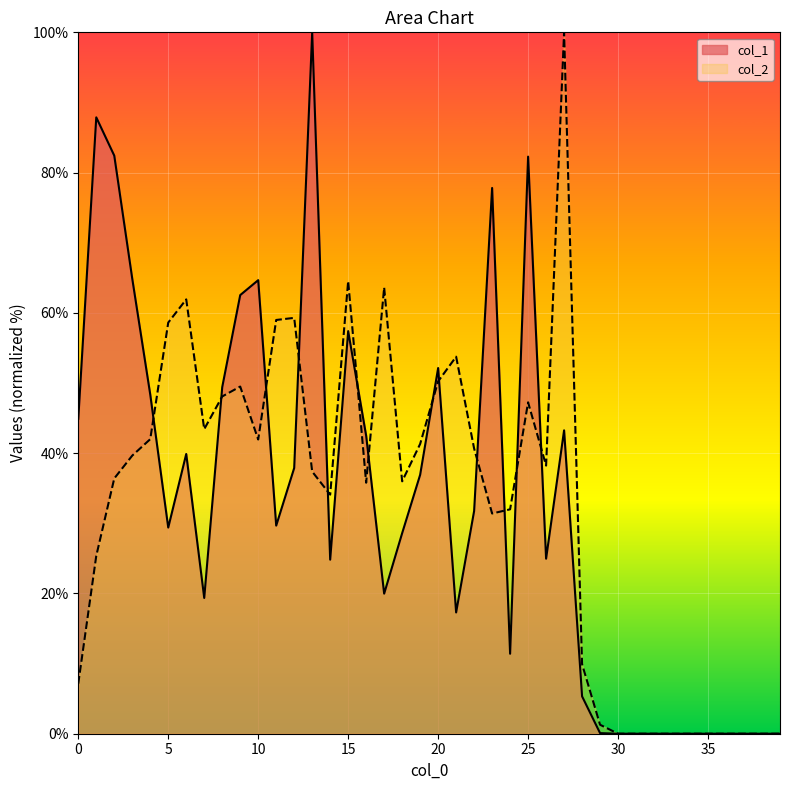

What is the difference between the highest and lowest values at 19?

4.4